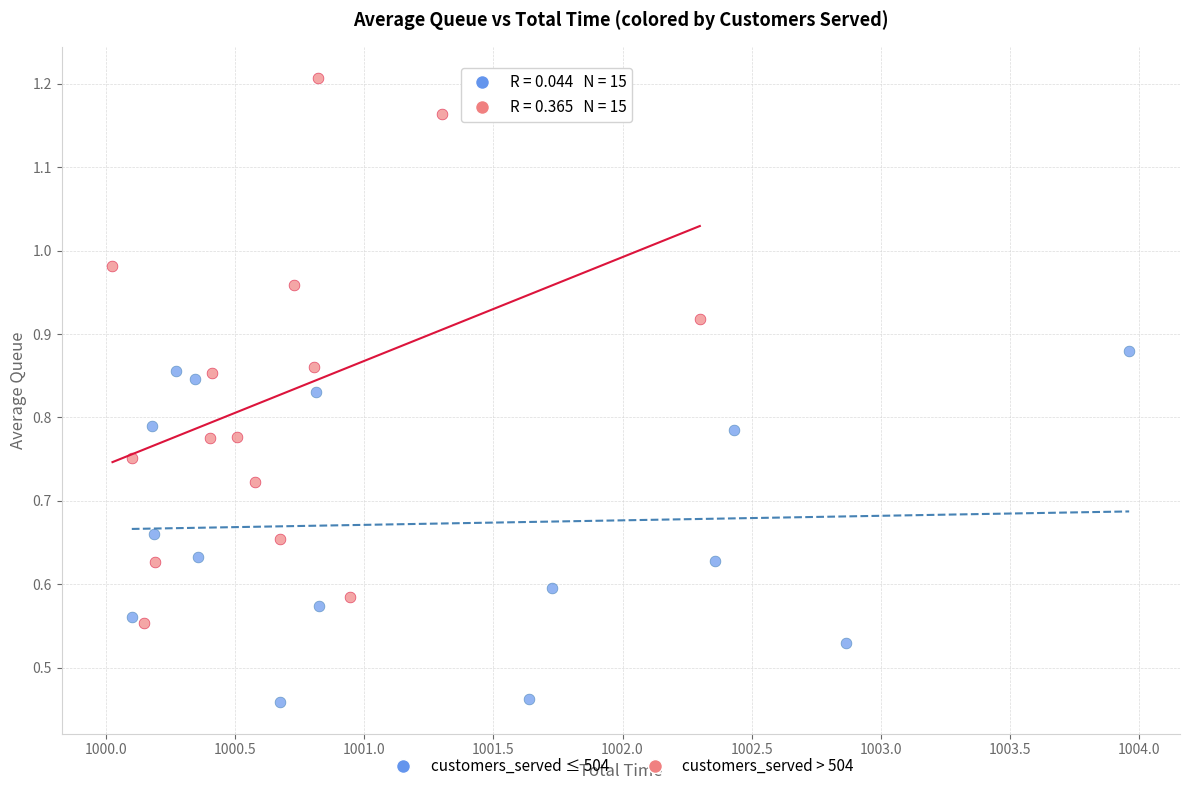

Which series contains the highest Y value?

customers_served > 504